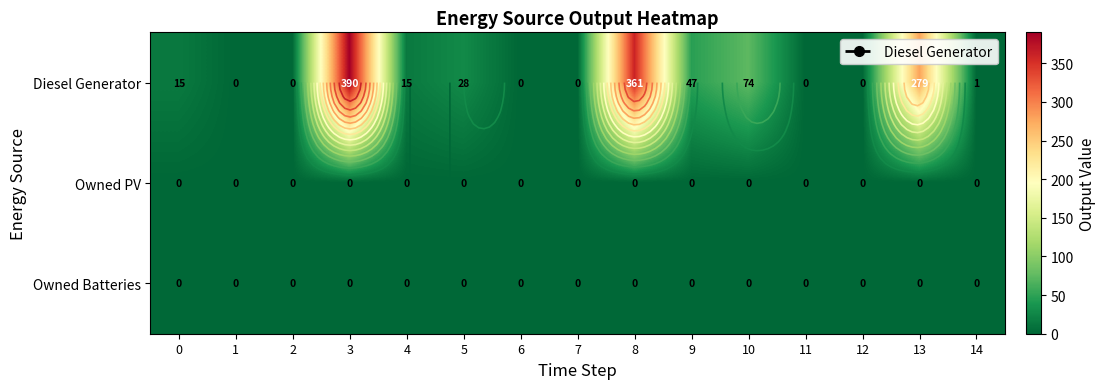

What is the maximum value for Diesel Generator?

390